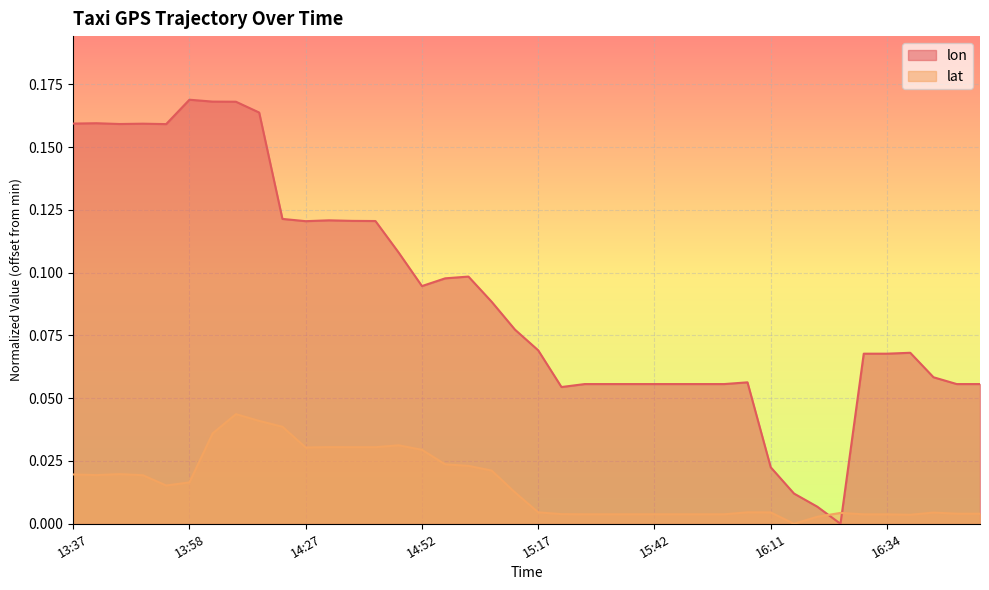

How many data points does each series have?

40